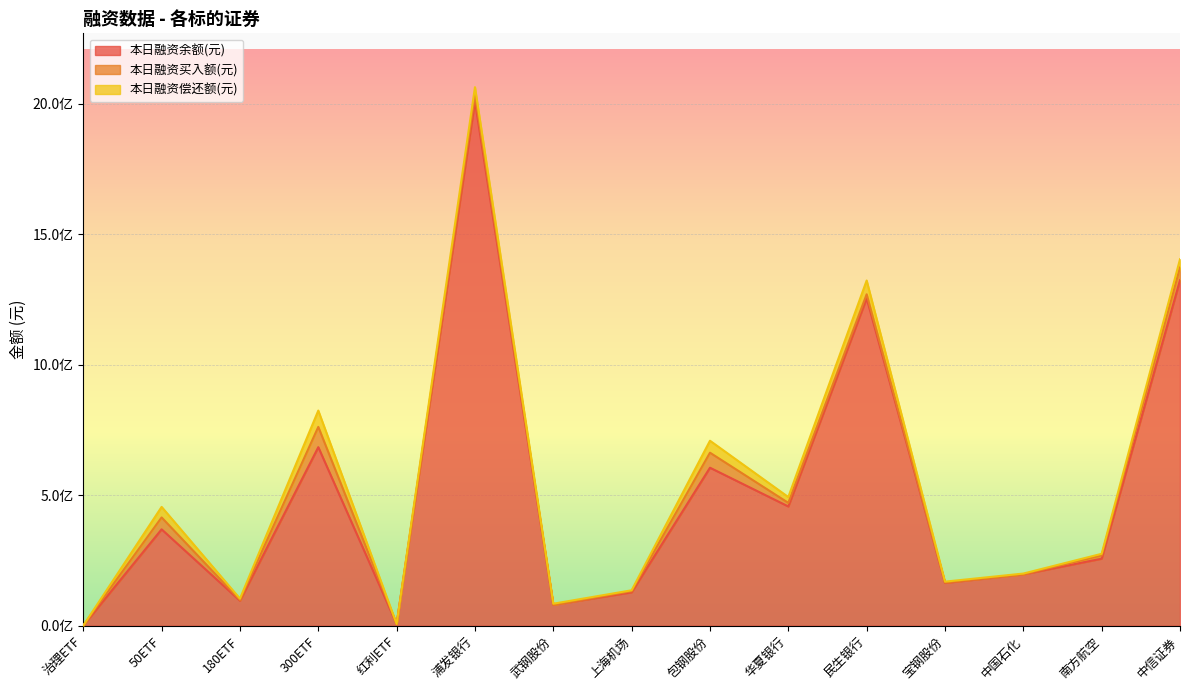

Reading left to right, what are all the values shown in this chart?

本日融资余额(元): 治理ETF=709276	50ETF=369426605	180ETF=95844510	300ETF=684262732	红利ETF=6489345	浦发银行=2009114887	武钢股份=80112960	上海机场=128074888	包钢股份=605513797	华夏银行=457033756	民生银行=1254785765	宝钢股份=164079284	中国石化=196792671	南方航空=256931165	中信证券=1324138620
本日融资买入额(元): 治理ETF=11860	50ETF=45523788	180ETF=2713015	300ETF=77678241	红利ETF=0	浦发银行=25812450	武钢股份=0	上海机场=4267911	包钢股份=57545478	华夏银行=13789787	民生银行=15357653	宝钢股份=1327688	中国石化=346146	南方航空=12162123	中信证券=48473951
本日融资偿还额(元): 治理ETF=0	50ETF=40437359	180ETF=5201309	300ETF=62575069	红利ETF=281984	浦发银行=28784894	武钢股份=4267950	上海机场=3550878	包钢股份=45867502	华夏银行=22260147	民生银行=52735762	宝钢股份=3561565	中国石化=2785520	南方航空=6537361	中信证券=31809979